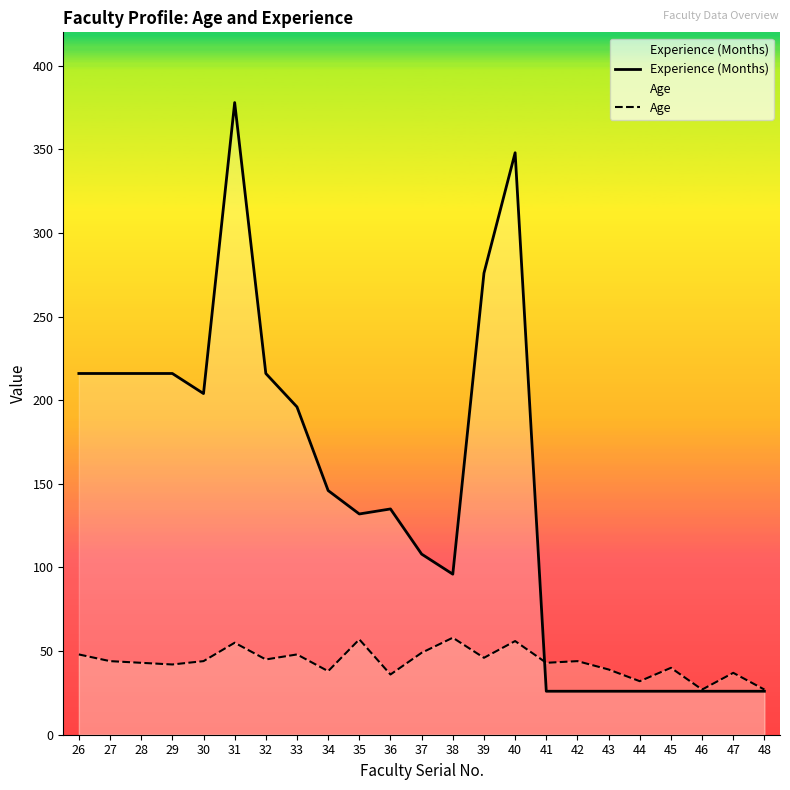

After their last crossing, which series has the higher values: Age or Experience (Months)?

Age